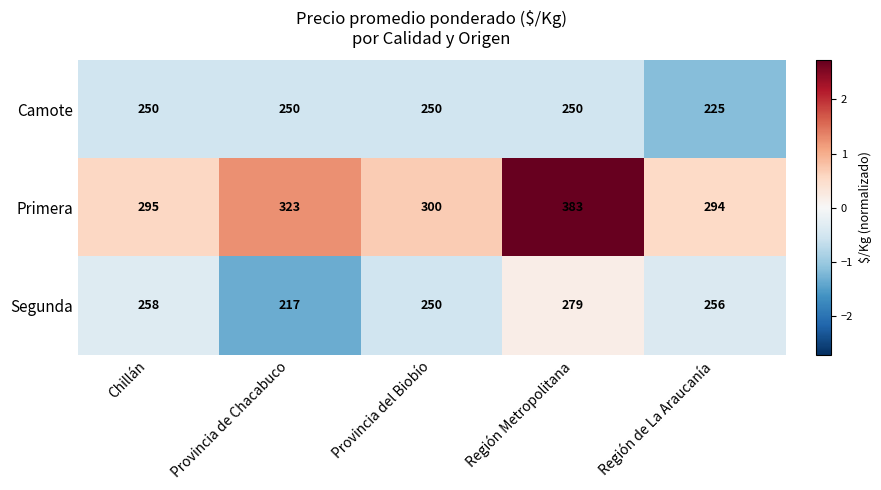

How many series are shown in this chart?

3